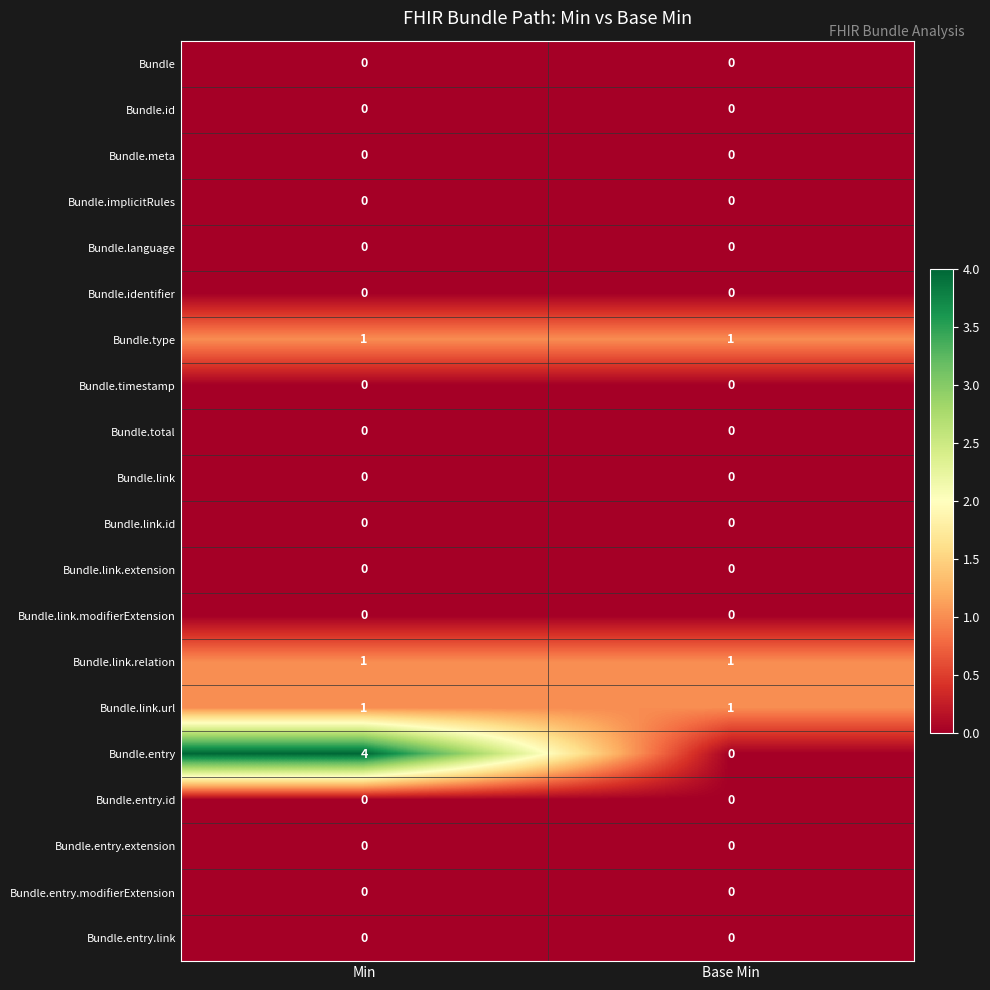

Is it true that Bundle.language equals 0 at Min?

True